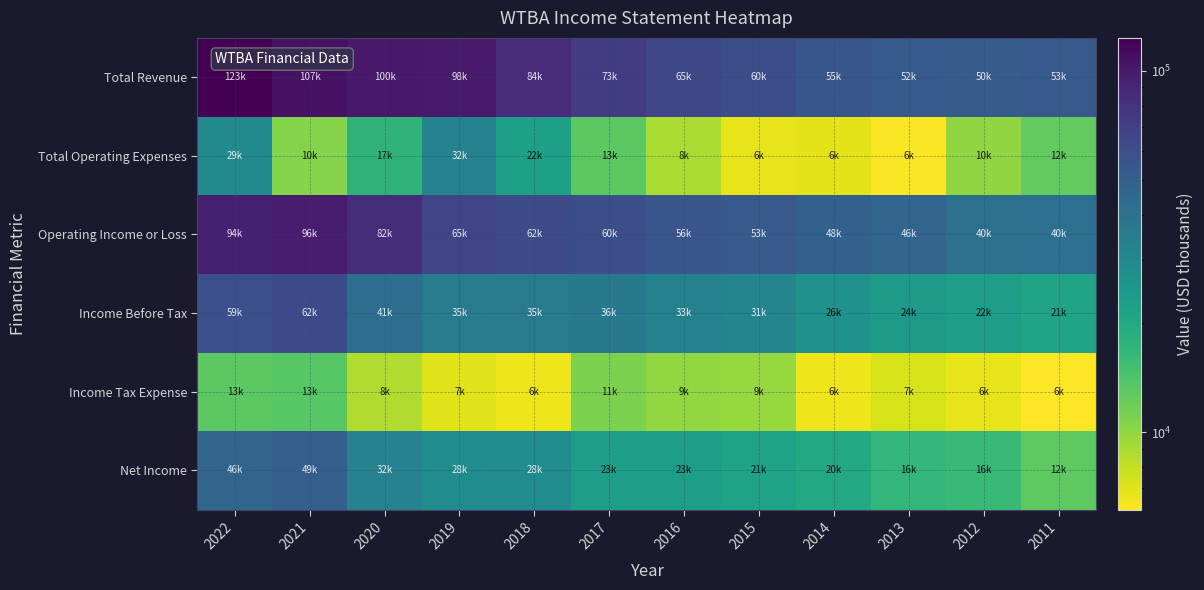

Reading right to left, extract all data points from this chart.

Total Revenue: 2011=53300	2012=50700	2013=52700	2014=55300	2015=60100	2016=65000	2017=73000	2018=84800	2019=98700	2020=100200	2021=107300	2022=123300
Total Operating Expenses: 2011=12500	2012=10100	2013=6200	2014=6900	2015=6800	2016=8900	2017=13000	2018=22500	2019=32800	2020=17400	2021=10700	2022=29100
Operating Income or Loss: 2011=40900	2012=40600	2013=46500	2014=48400	2015=53300	2016=56100	2017=60100	2018=62300	2019=65800	2020=82800	2021=96600	2022=94200
Income Before Tax: 2011=21300	2012=22800	2013=24200	2014=26700	2015=31400	2016=33000	2017=36400	2018=35100	2019=35700	2020=41400	2021=62900	2022=59400
Income Tax Expense: 2011=6100	2012=6800	2013=7300	2014=6600	2015=9700	2016=9900	2017=11000	2018=6600	2019=7100	2020=8700	2021=13300	2022=13000
Net Income: 2011=12900	2012=16000	2013=16900	2014=20000	2015=21700	2016=23000	2017=23100	2018=28500	2019=28700	2020=32700	2021=49600	2022=46400